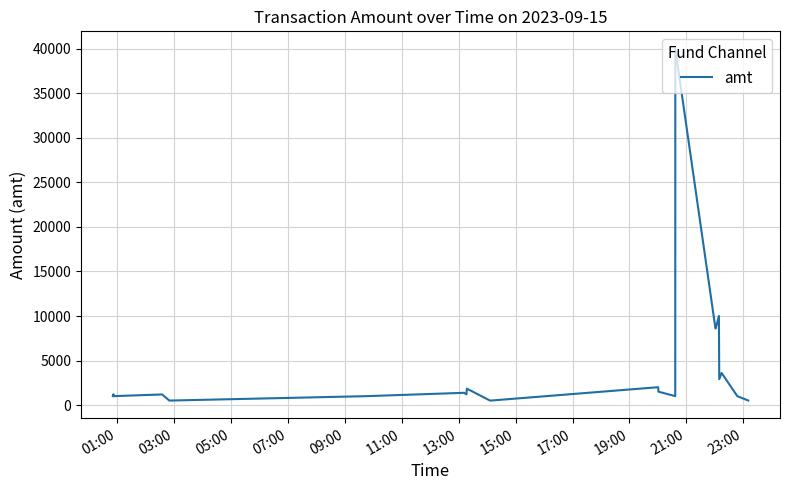

True or false: the data has more than 2 interior local peaks.

True